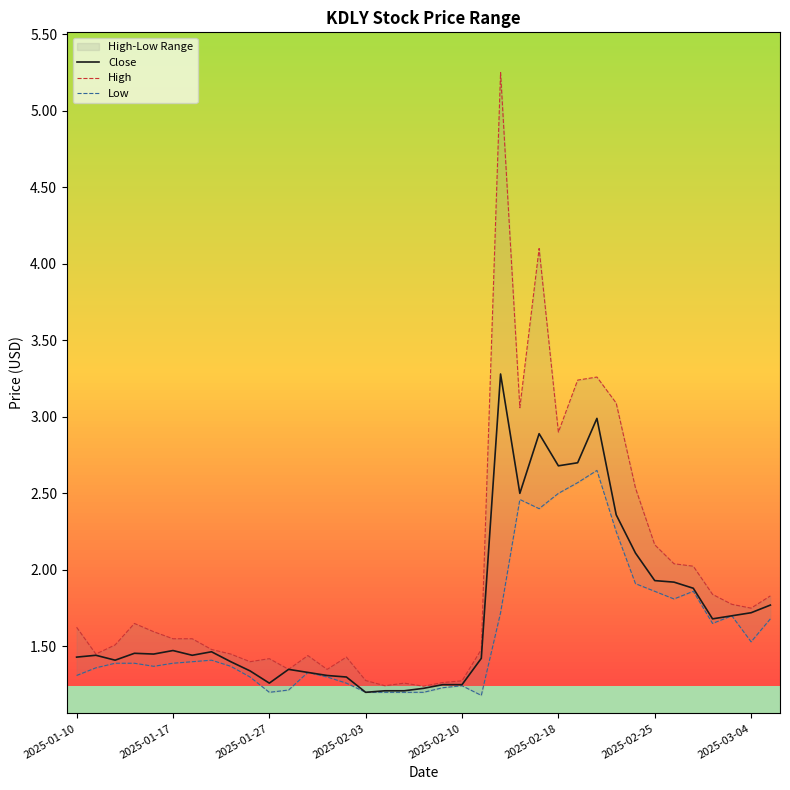

The value of High at 9 is 1.4. True or false?

True